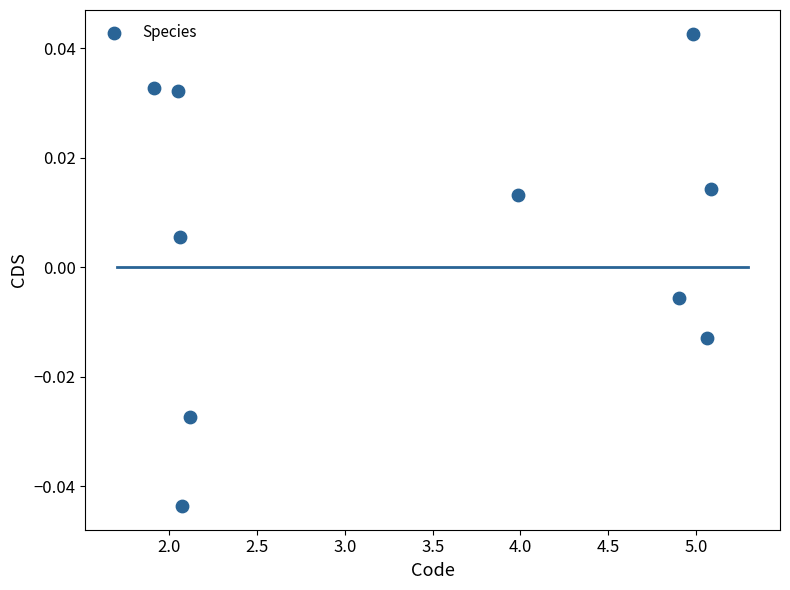

What is the range of X values (max minus min)?

3.2